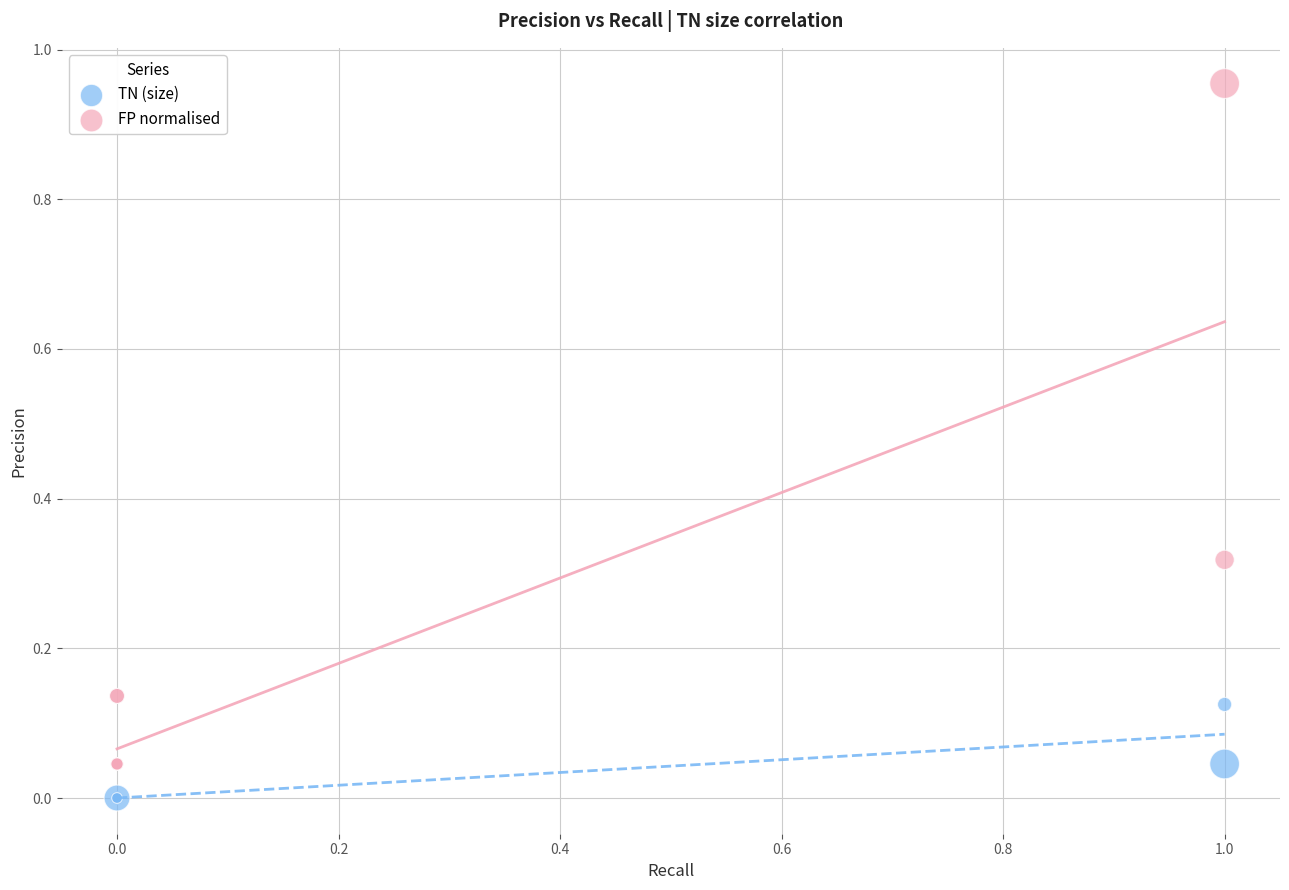

Which series contains the lowest Y value?

TN (size)